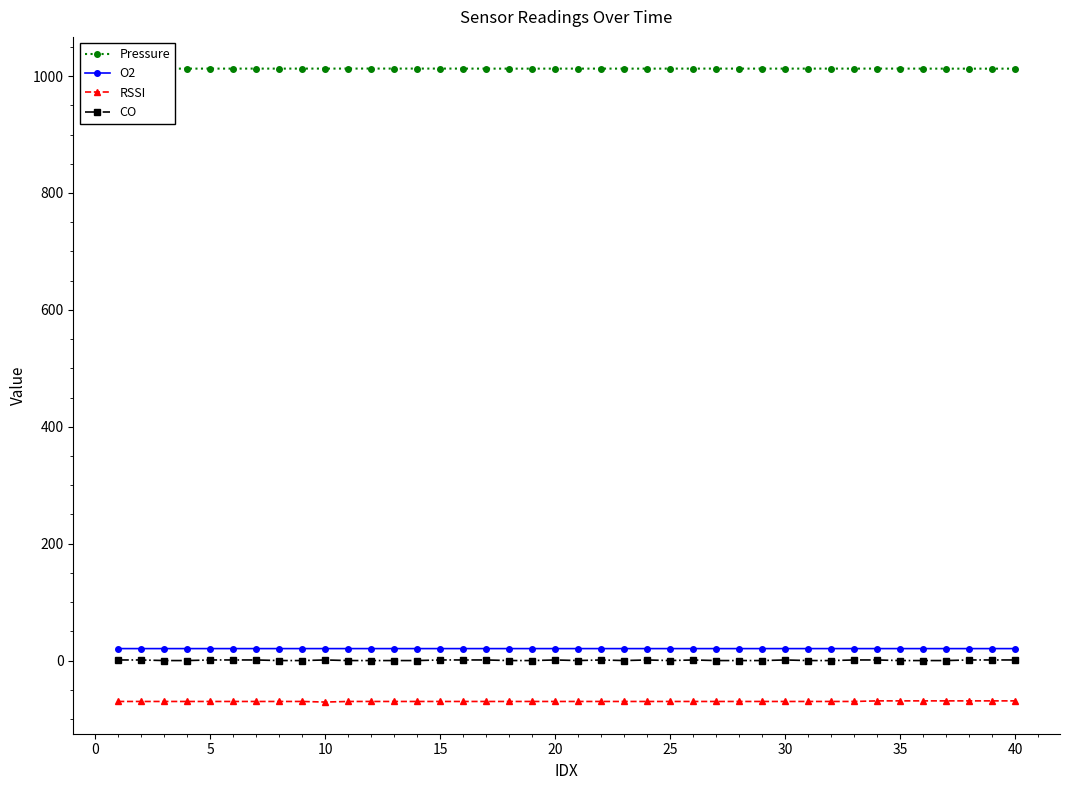

List the series in order of their peak value, lowest first.

RSSI, CO, O2, Pressure